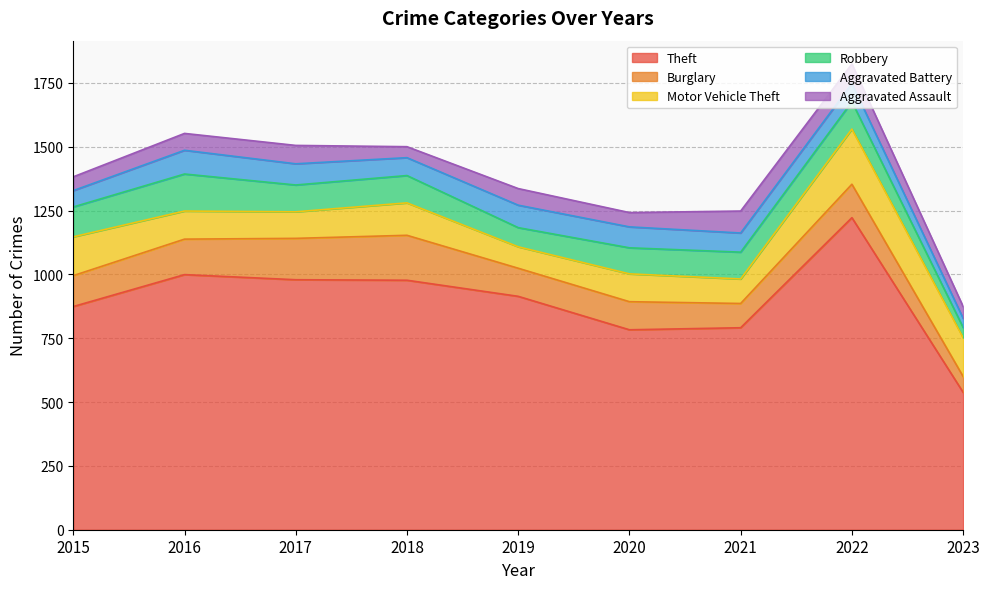

What value does the Theft series have at 2018?

977